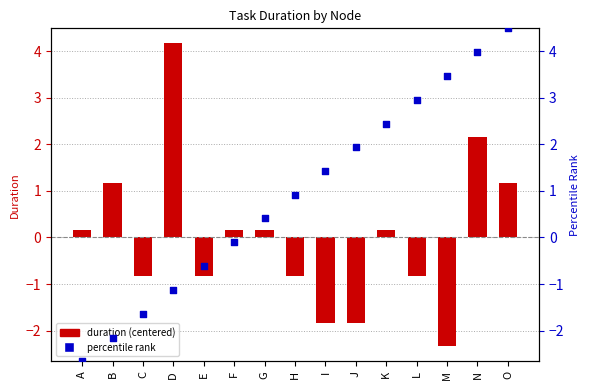

Which series has the largest total across all categories?

Percentile rank